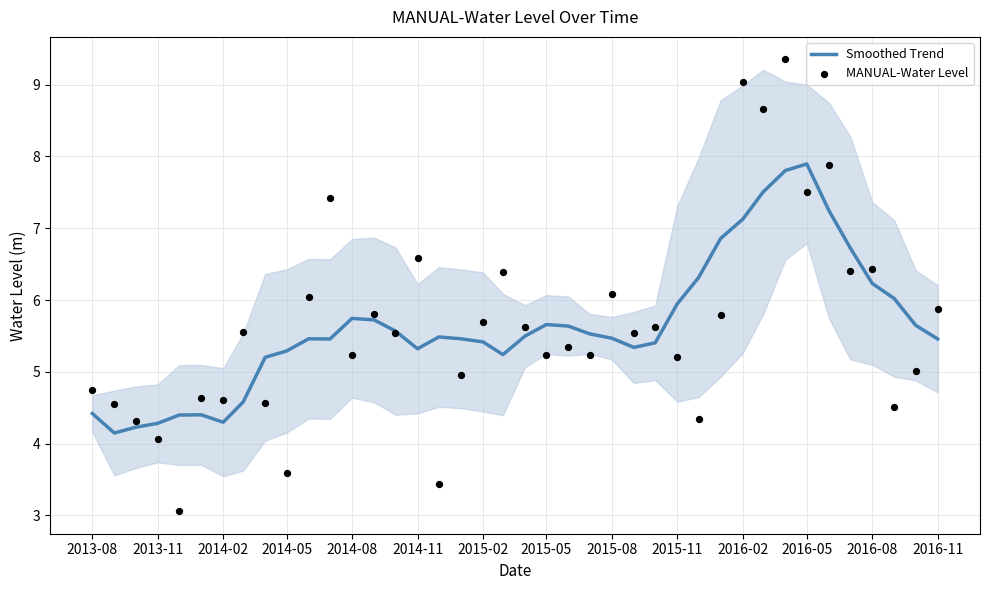

What are all the series names shown in the legend?

Smoothed Trend, MANUAL-Water Level